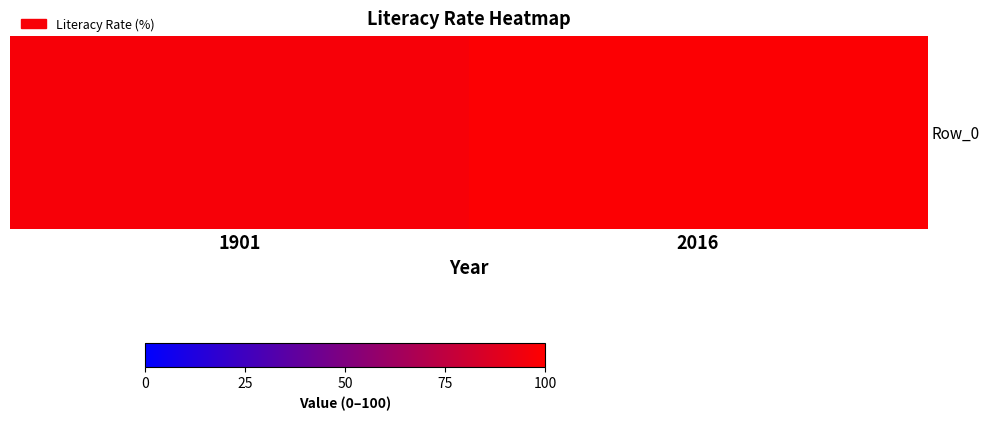

Read the value at 1901.

96.7